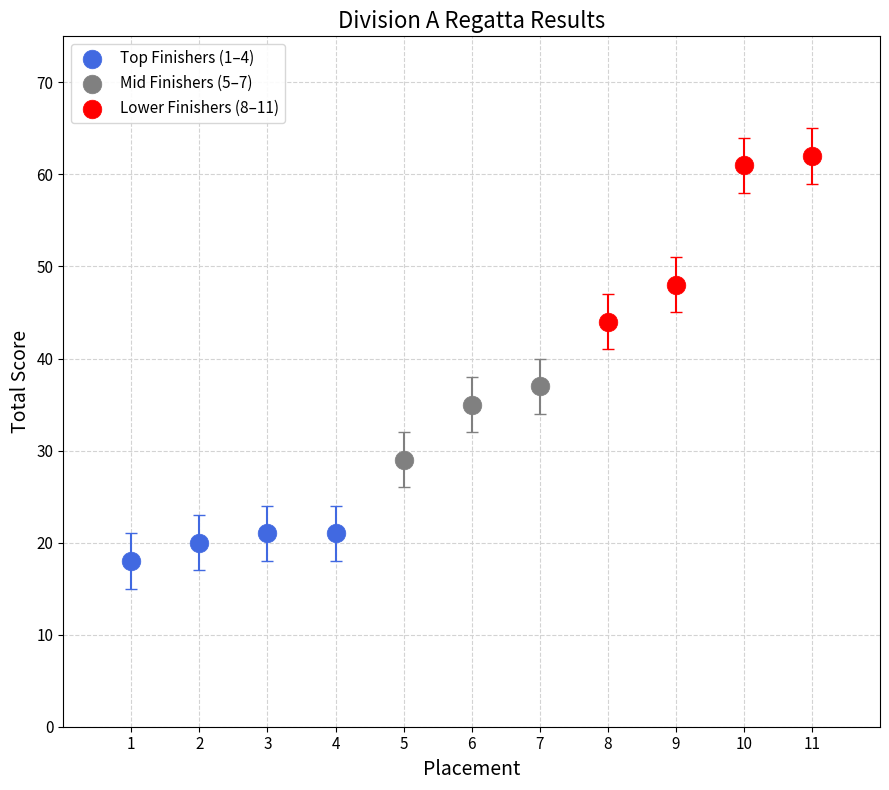

Which series contains the highest Y value?

Lower Finishers (8–11)